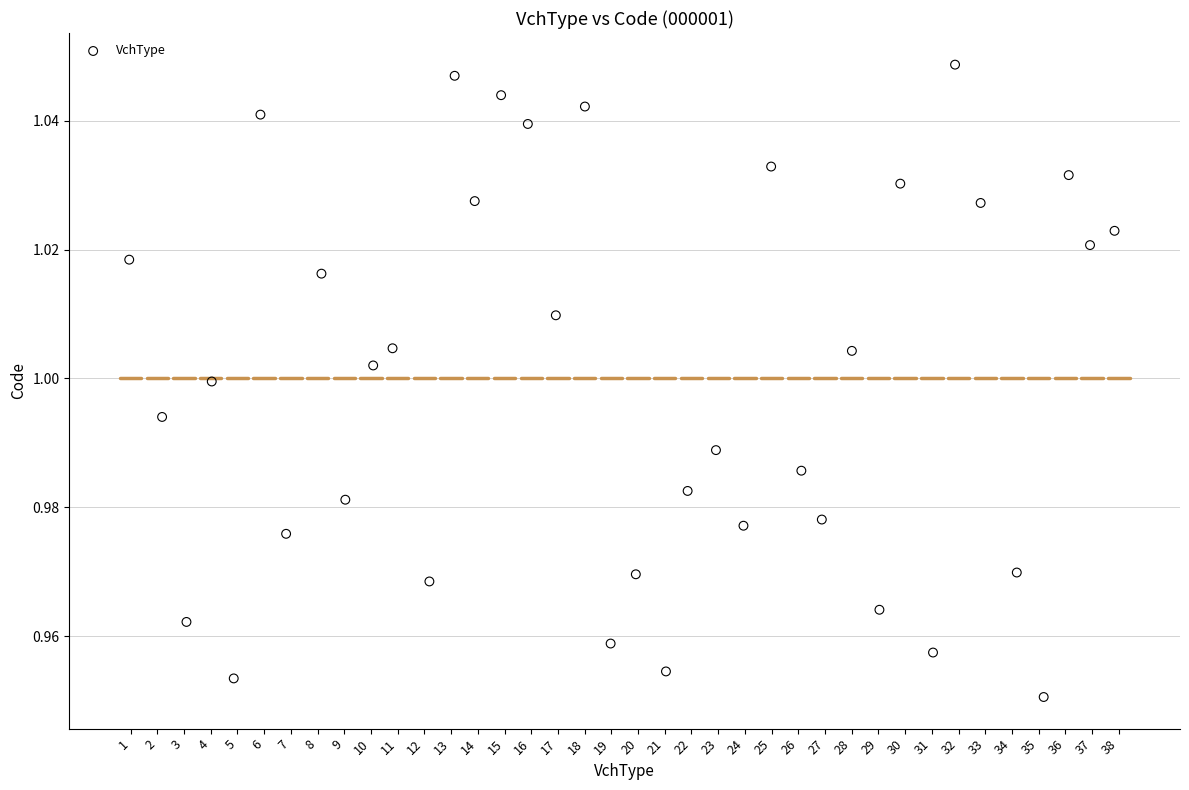

What is the range of X values (max minus min)?

36.9